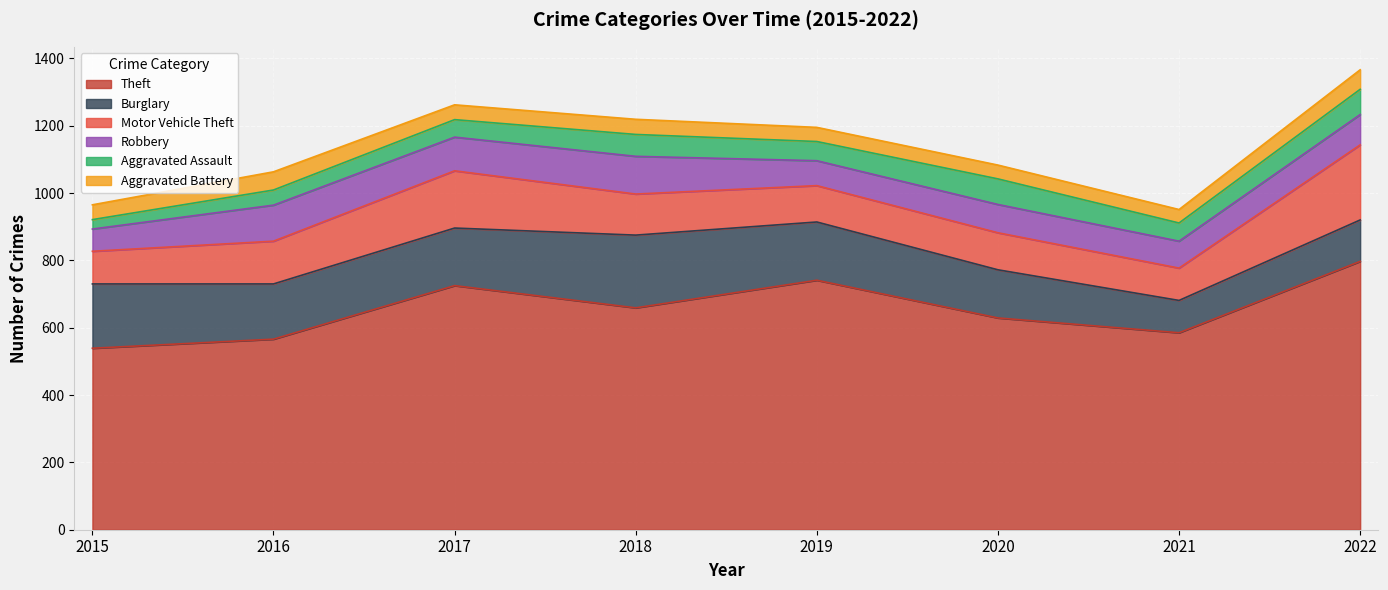

How many data points does each series have?

8